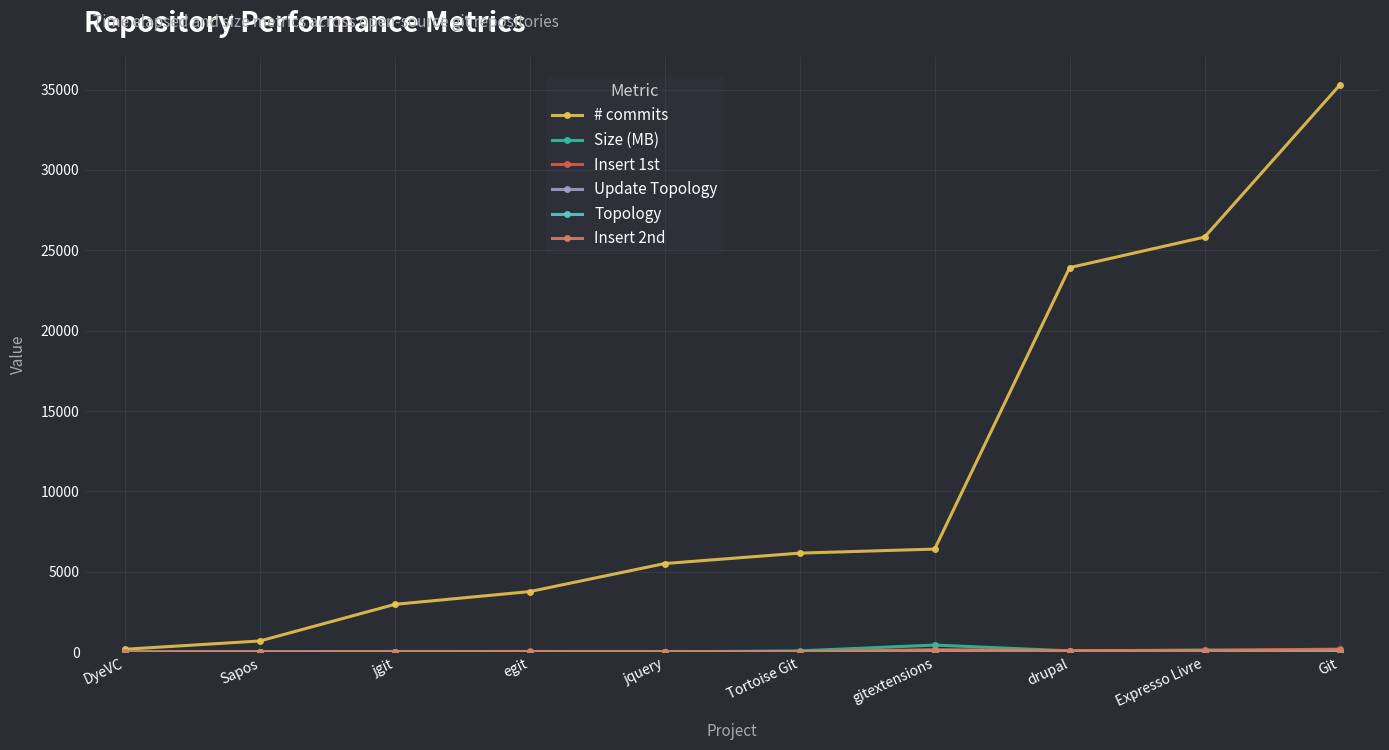

At how many categories does at least one series exceed 16069?

3